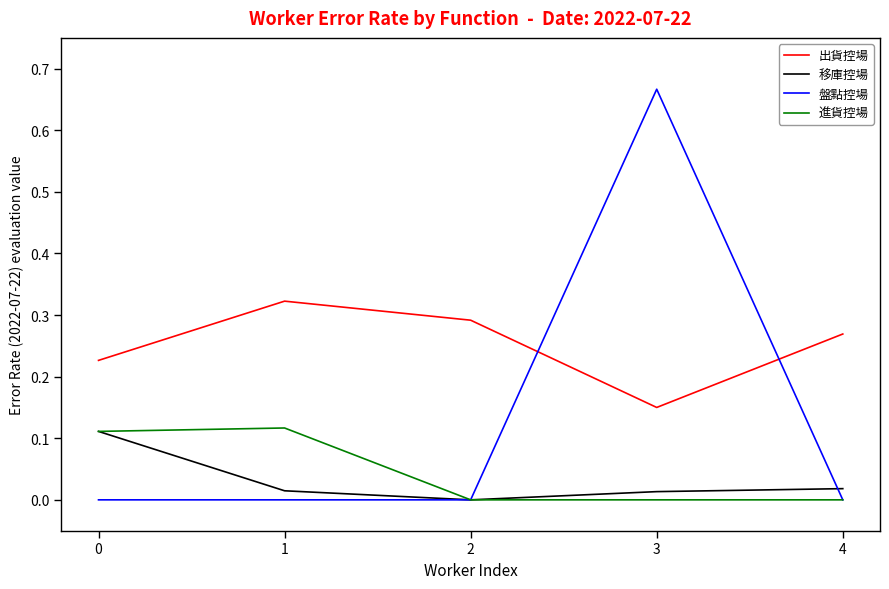

Between 0 and 3, which series saw the biggest shift?

盤點控場